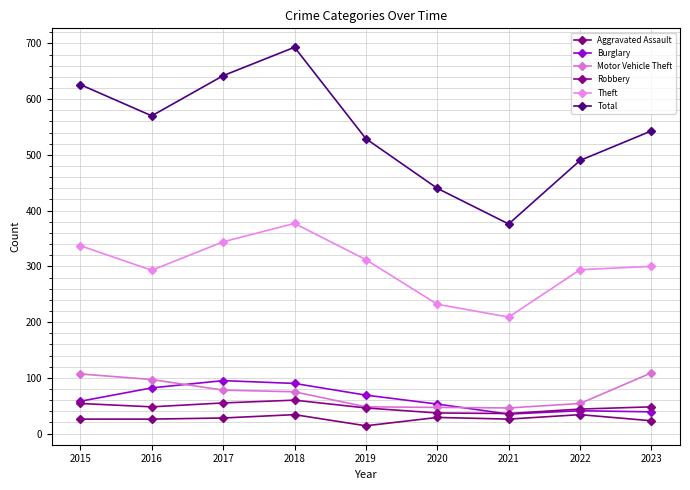

Read the Burglary value at 2021, to the nearest 5.

35